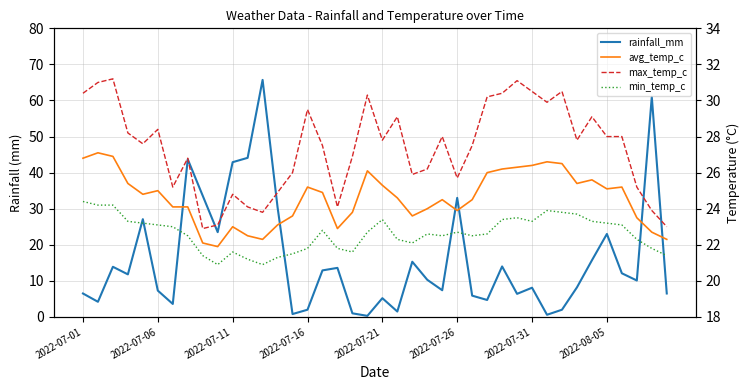

Which series has the largest total across all categories?

max_temp_c